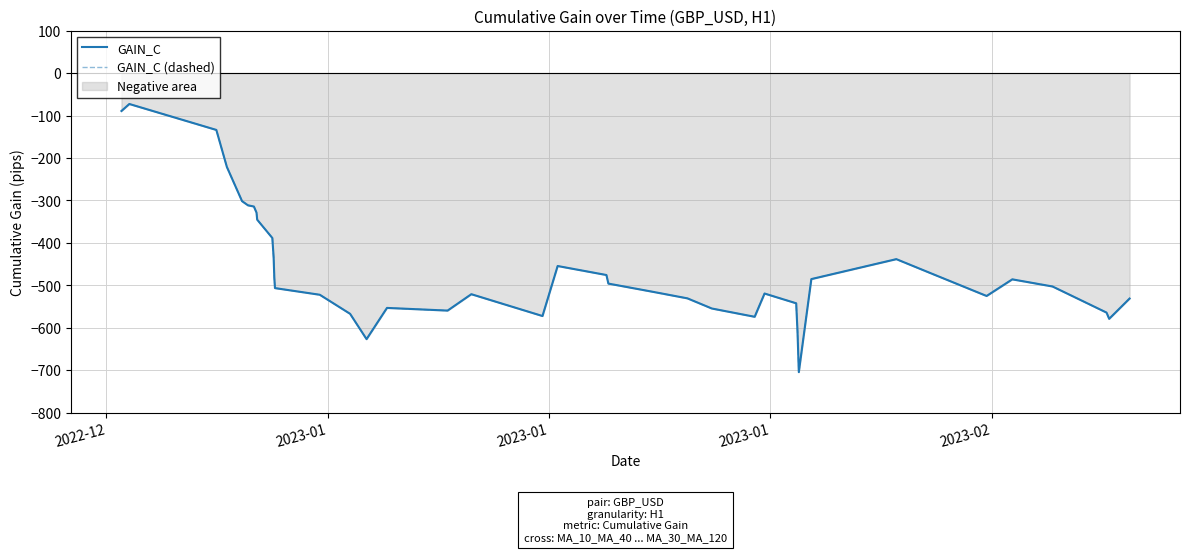

What is the maximum value shown in the chart?

-72.9